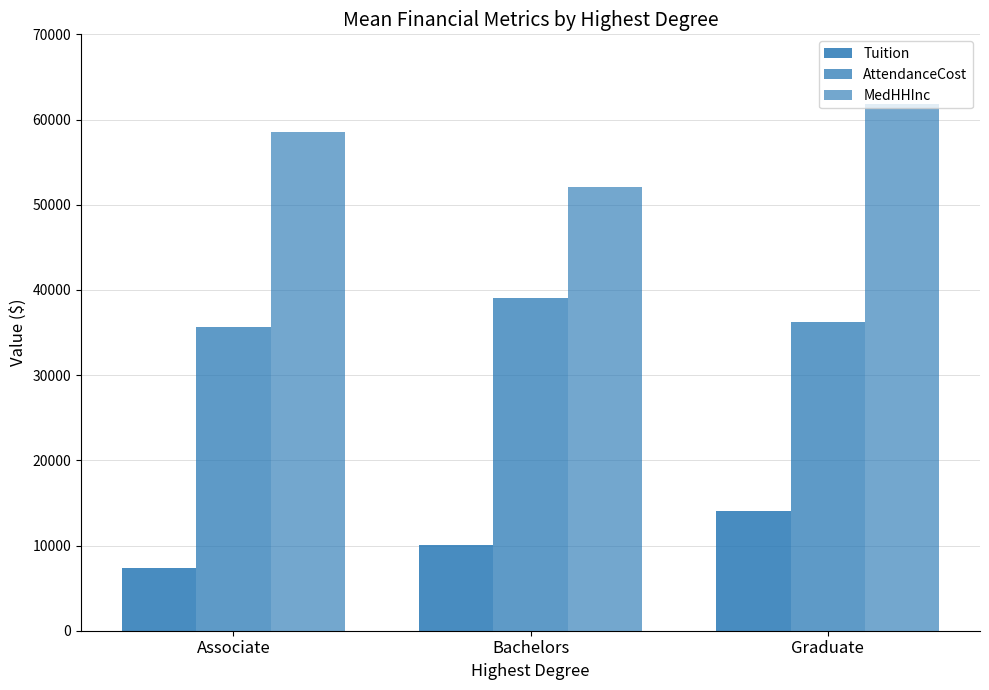

How many bars are there in each group?

3